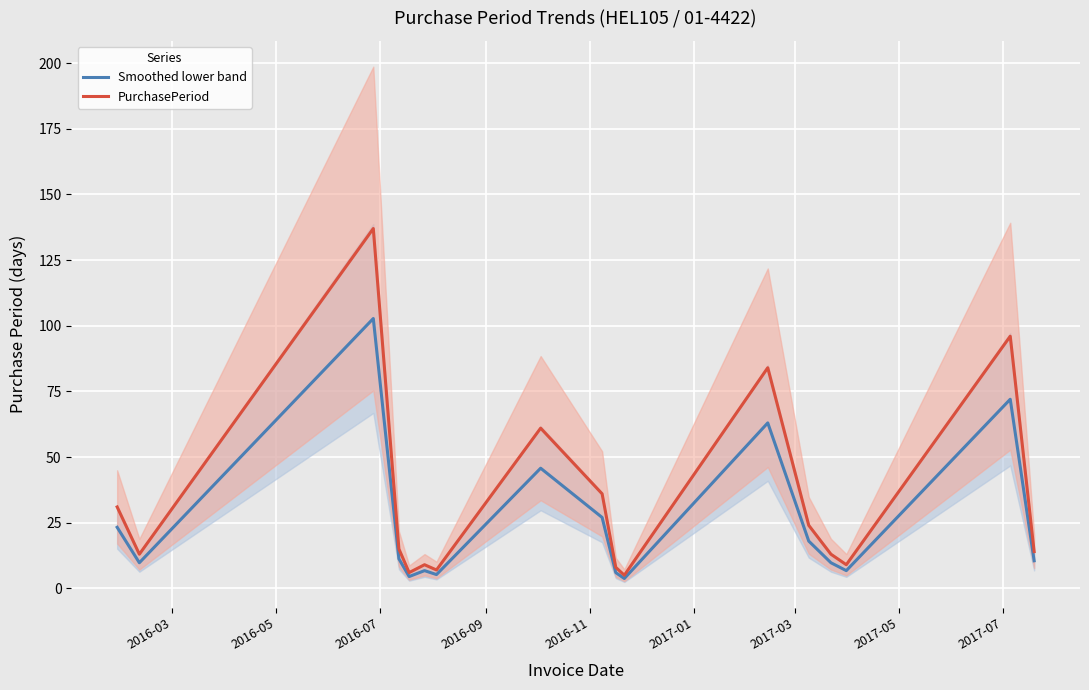

What is the value of the PurchasePeriod point at the 6th from the left?

9.0